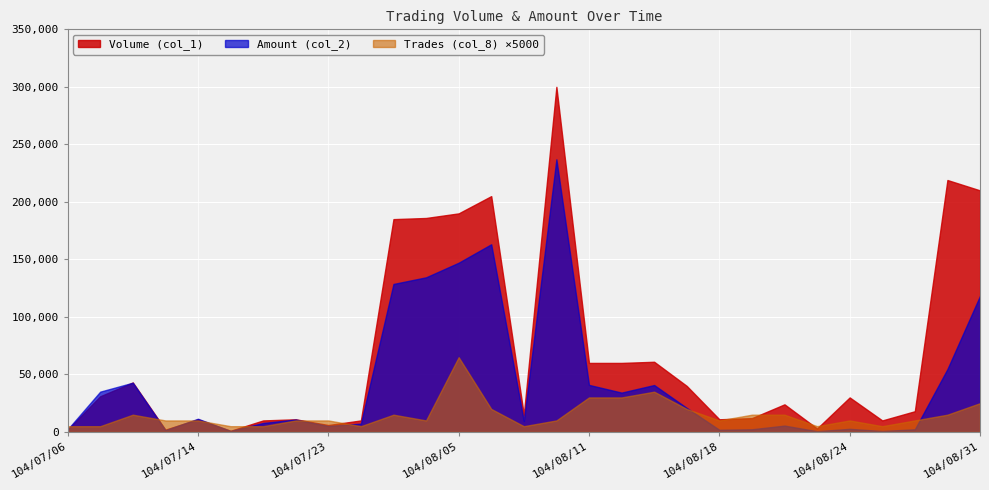

Between 104/07/30 and 104/08/20, which is larger?

104/07/30